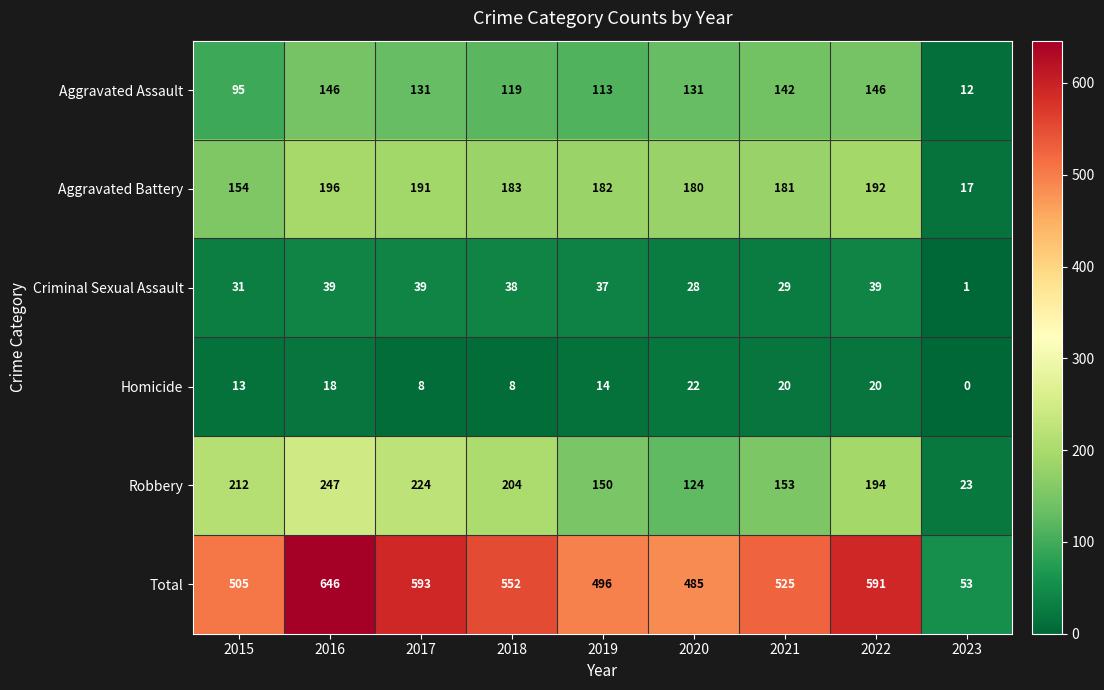

What is the difference between the Aggravated Assault values at 2021 and 2016?

4